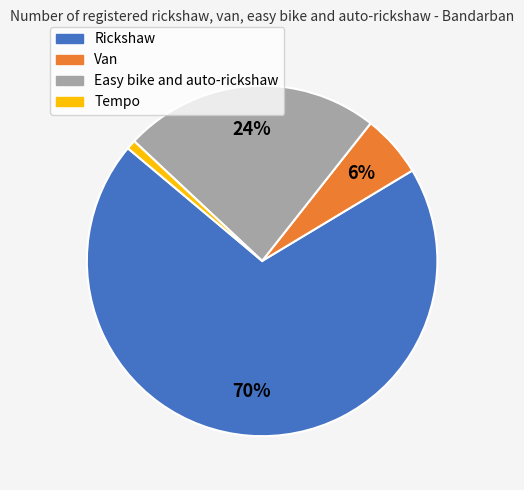

Does Van account for over 50% of the chart?

No